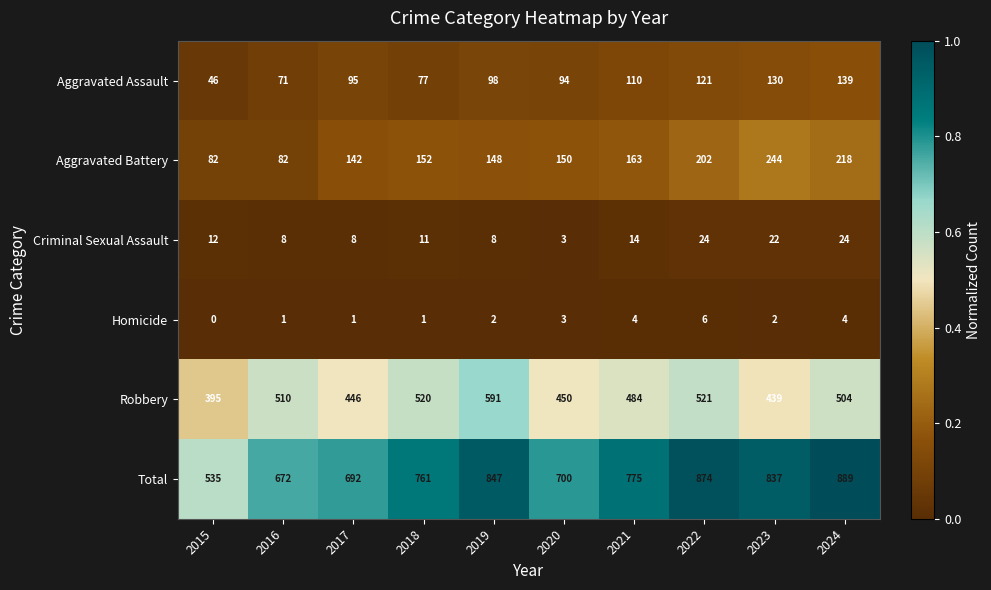

What is the total value across all series at 2019?

1694